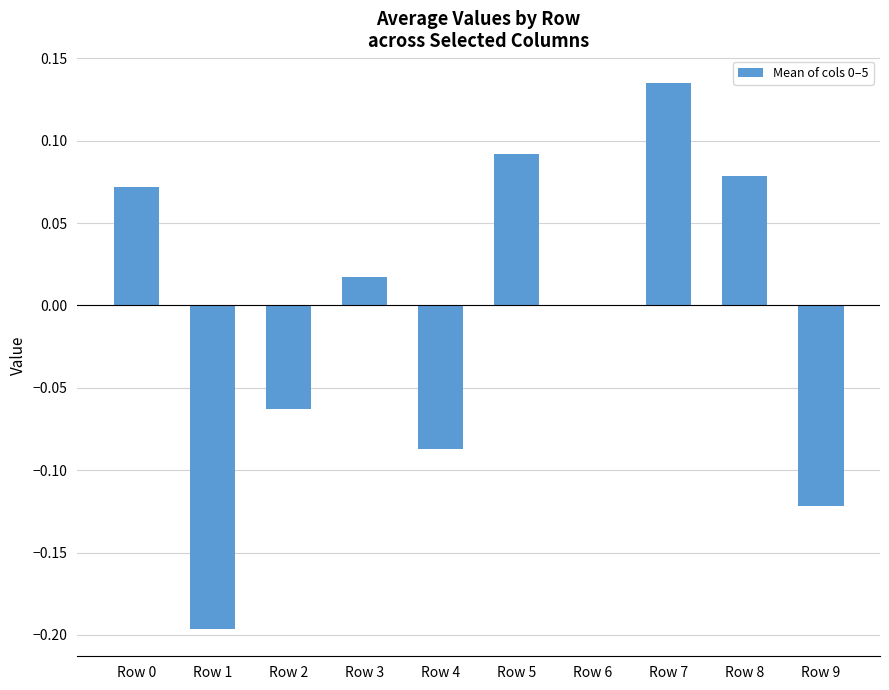

What is the change in value from Row 4 to Row 8?

+0.2